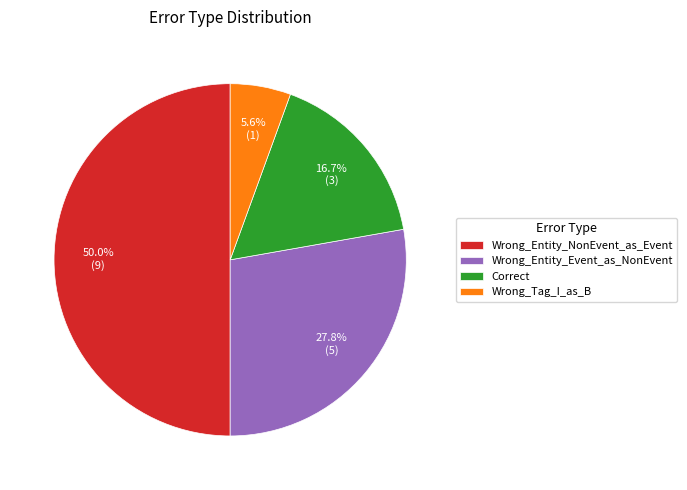

Is Wrong_Entity_Event_as_NonEvent the majority of the pie?

No